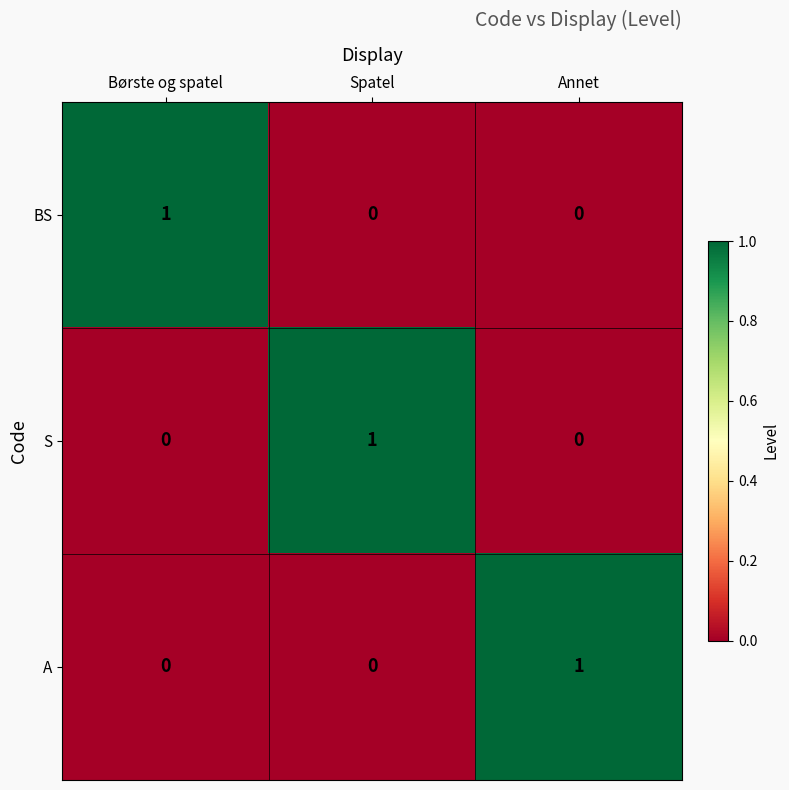

The S series shows 1 at Spatel. True or false?

True